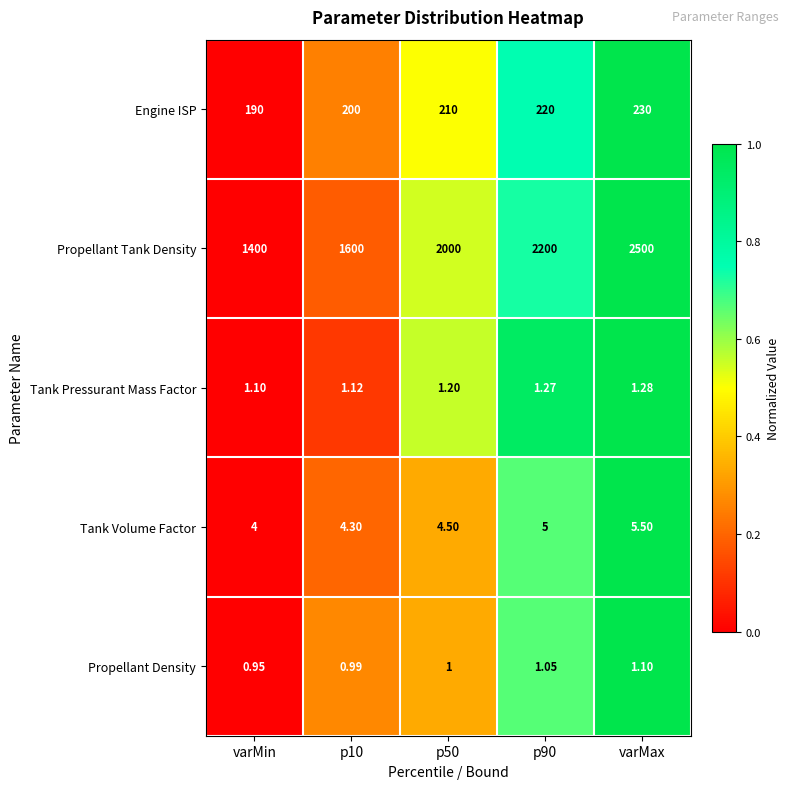

Which series has the largest range (max minus min)?

Propellant Tank Density